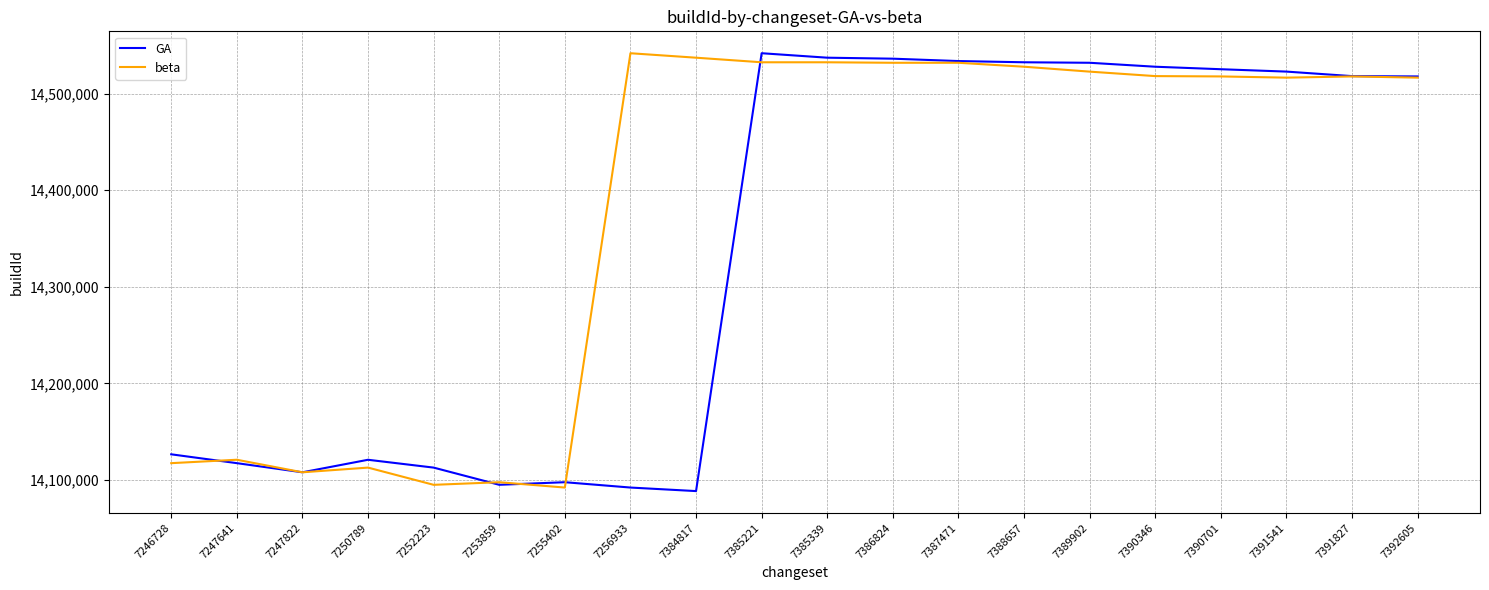

Count the number of data series in this chart.

2